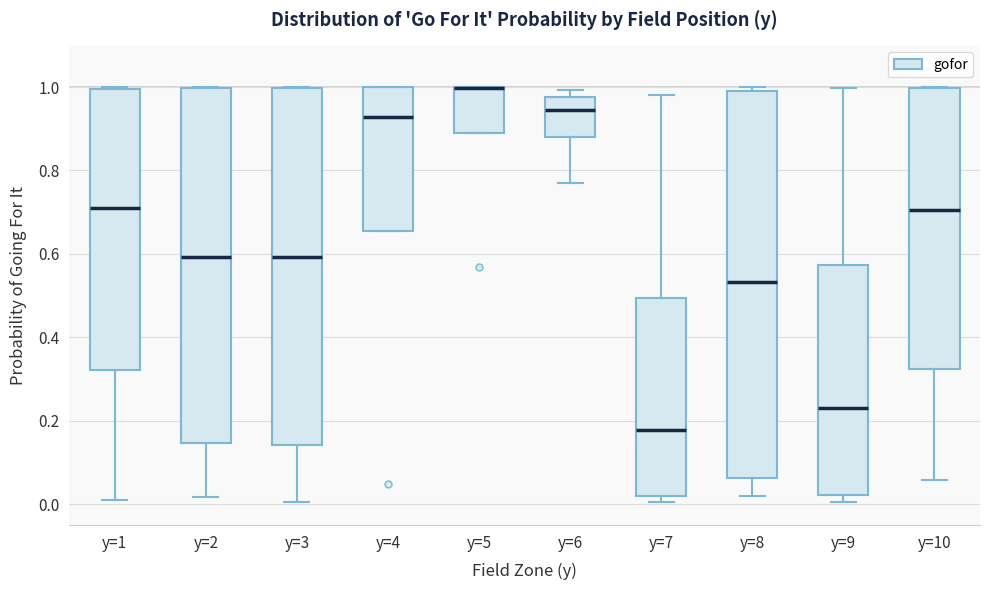

Comparing the boxes themselves (not the whiskers), which one is the tallest?

y=8